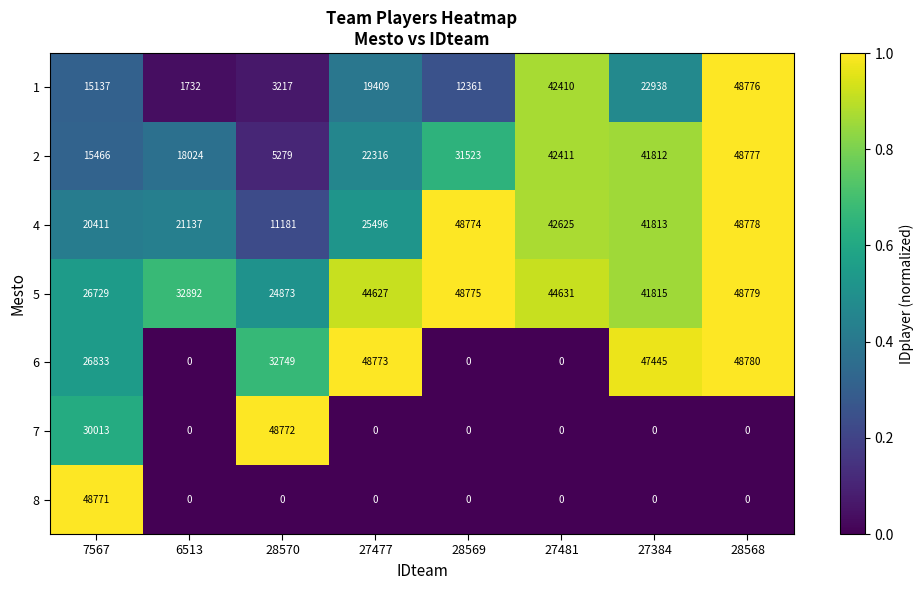

The 8 series shows -27133 at 27384. True or false?

False